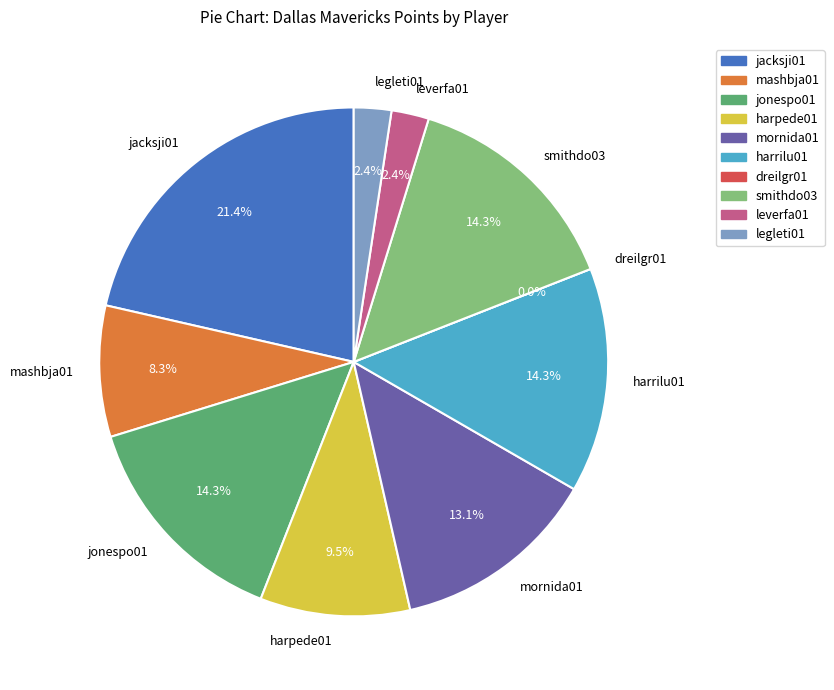

How many slices are in this pie chart?

10